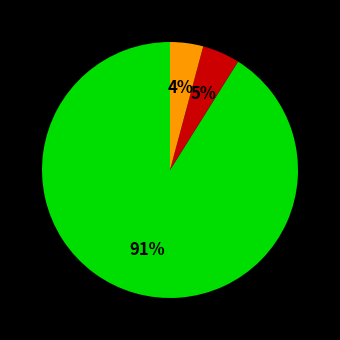

To the nearest percent, what is the average slice percentage?

33%